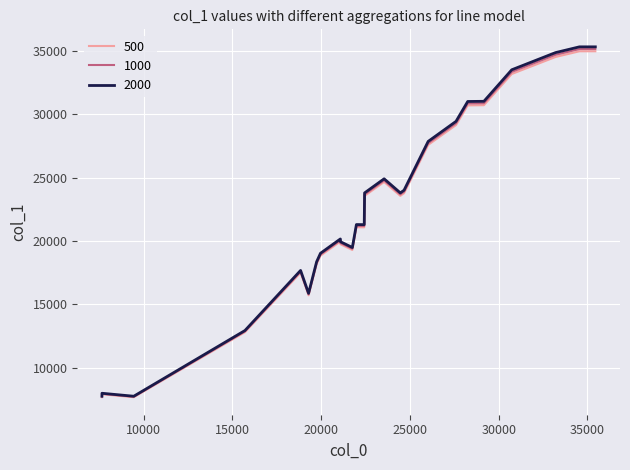

Count the number of categories in the chart.

25